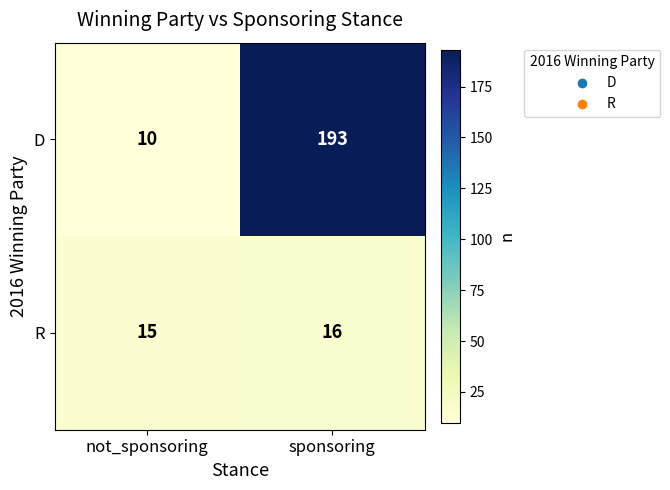

True or false: R has a value of 5 at sponsoring.

False